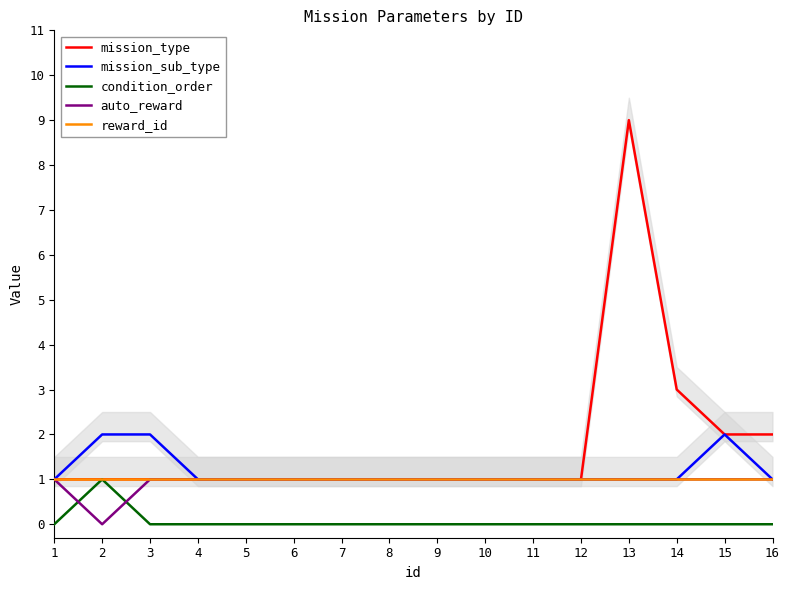

How many interior local valleys does the auto_reward series have?

1